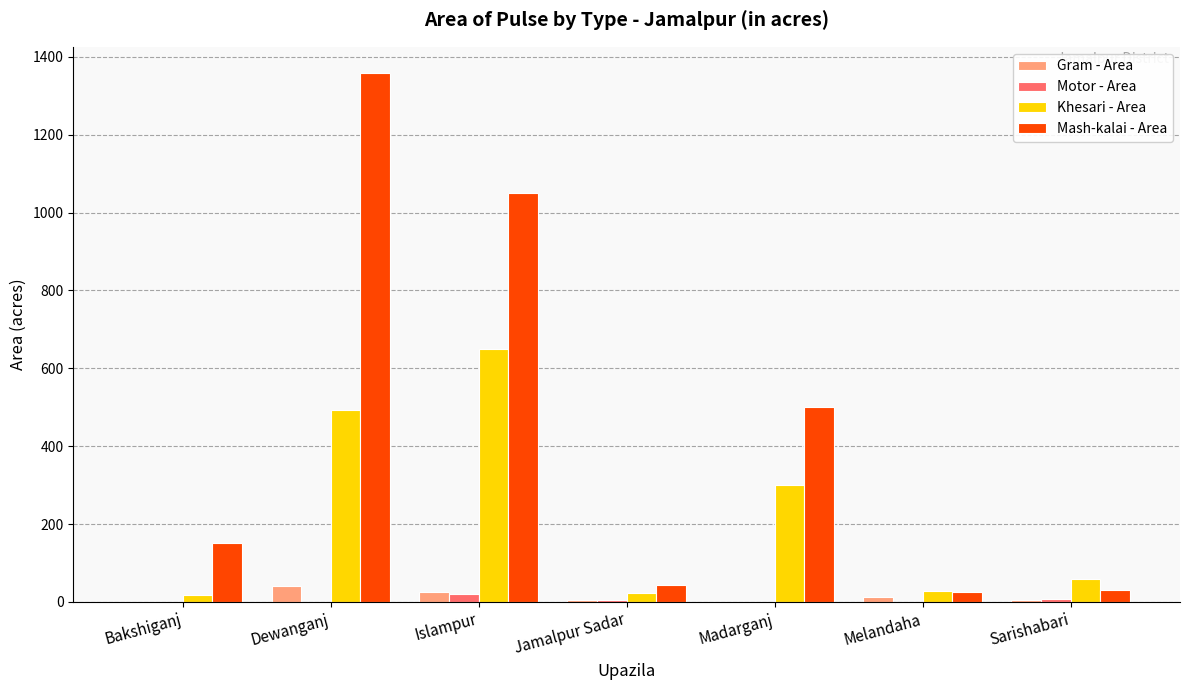

Which series has the largest range (max minus min)?

Mash-kalai - Area